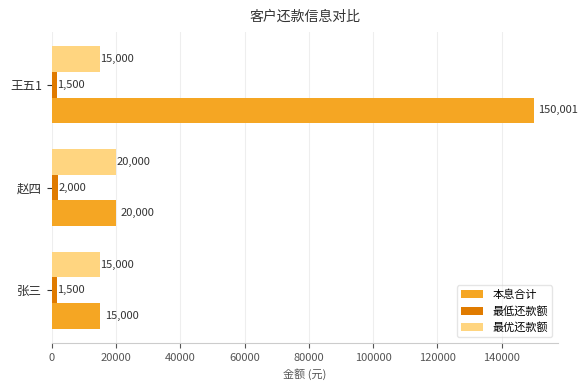

Which series has the widest spread of values?

本息合计